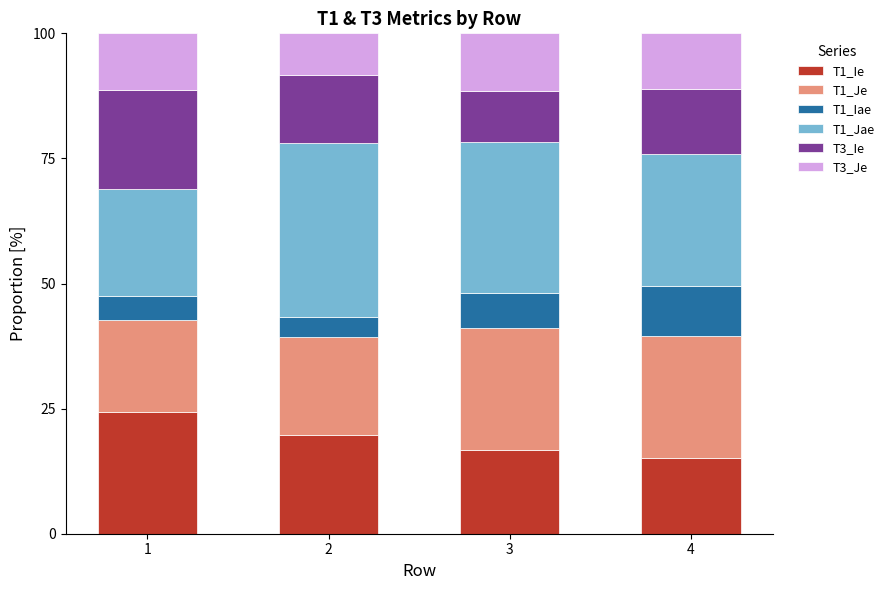

What is the total value across all series at 4?

100.0